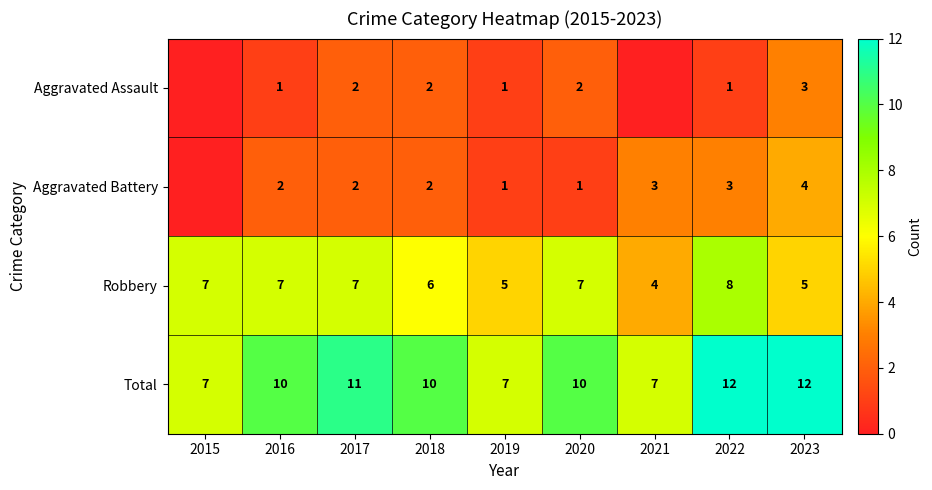

At how many categories does at least one series exceed 8?

6